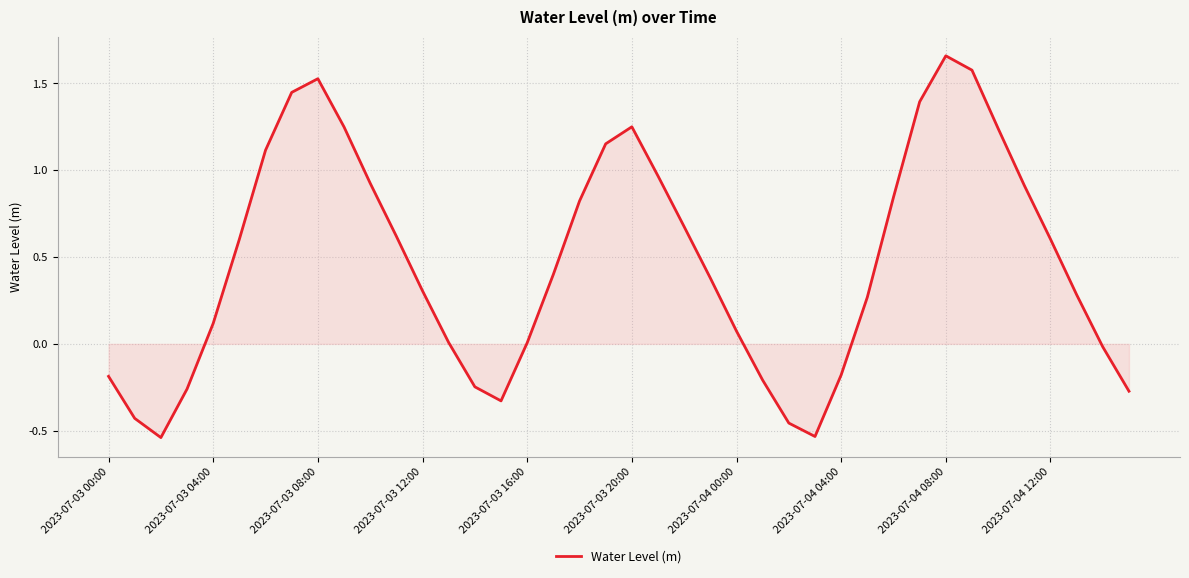

What is the difference between the maximum and minimum values?

2.2